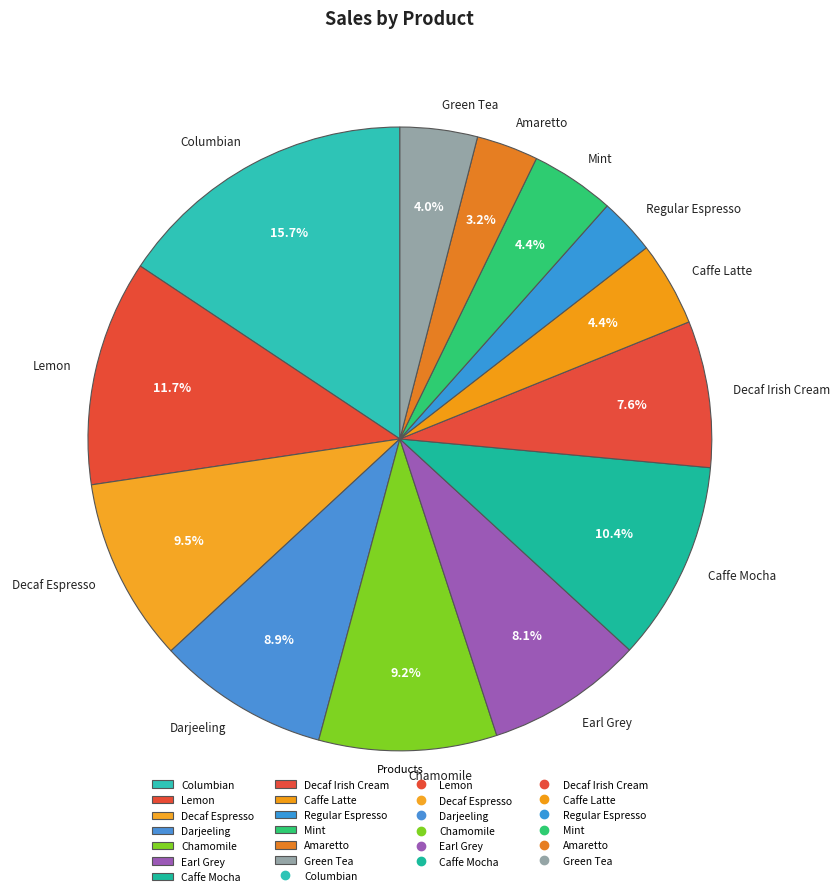

True or false: Regular Espresso accounts for 12% of the total.

False